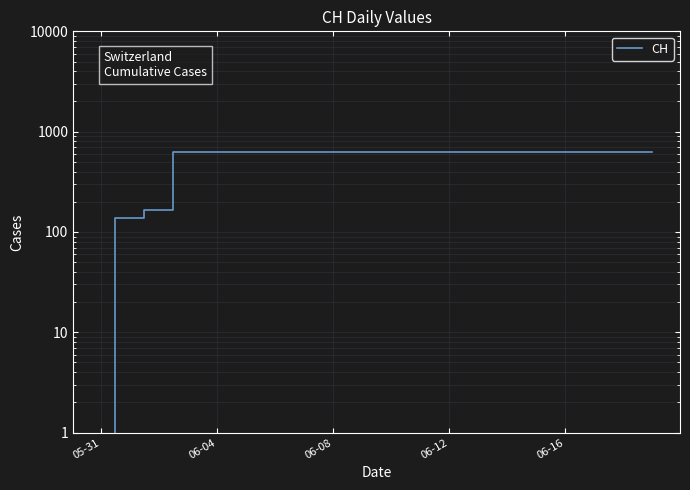

The value at 06-04 is 631. True or false?

True